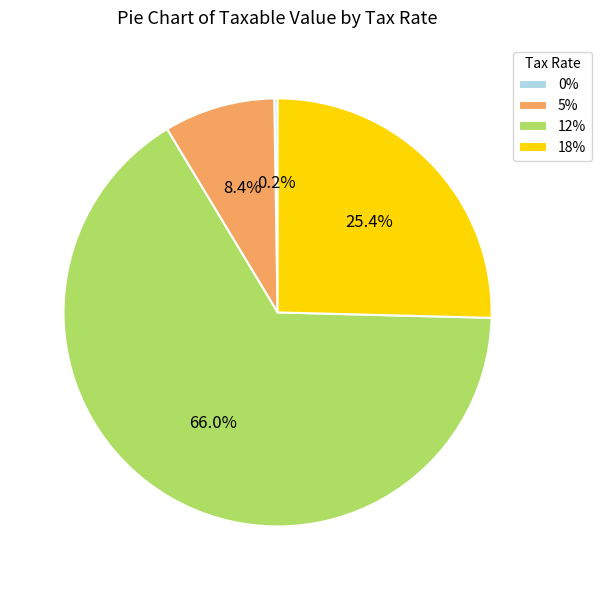

How much of the chart is everything except 18%?

74.6%